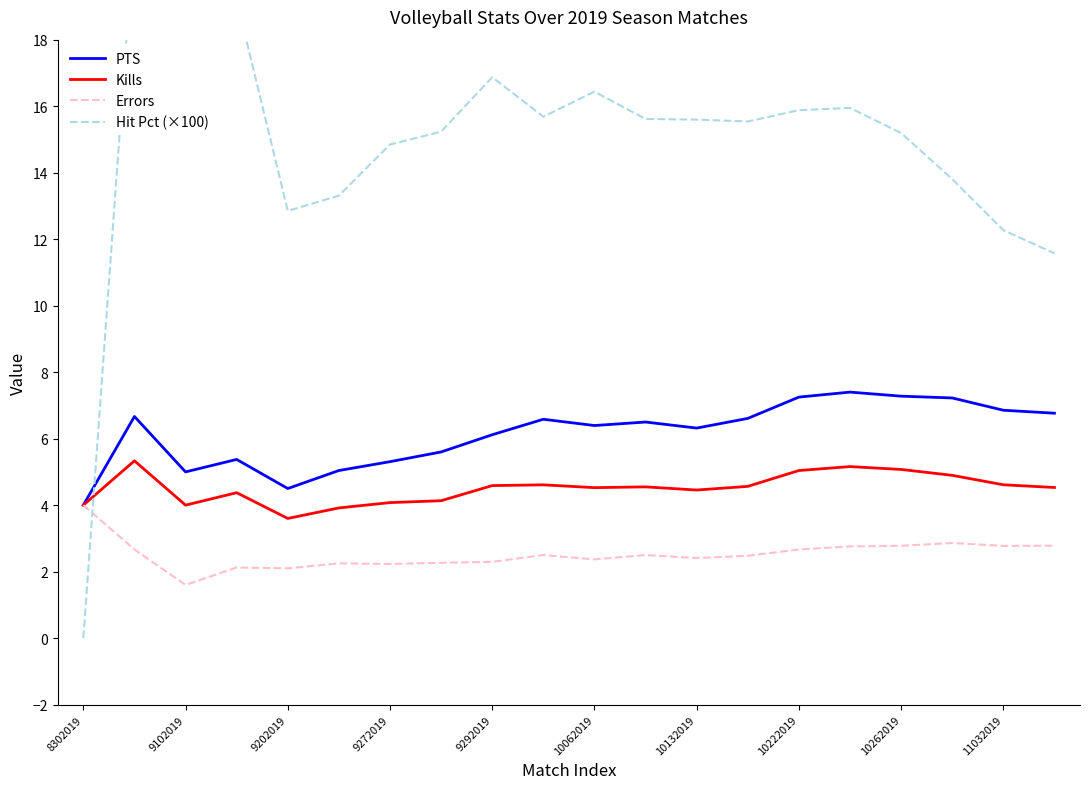

The Kills series shows 2.3 at 10132019. True or false?

False